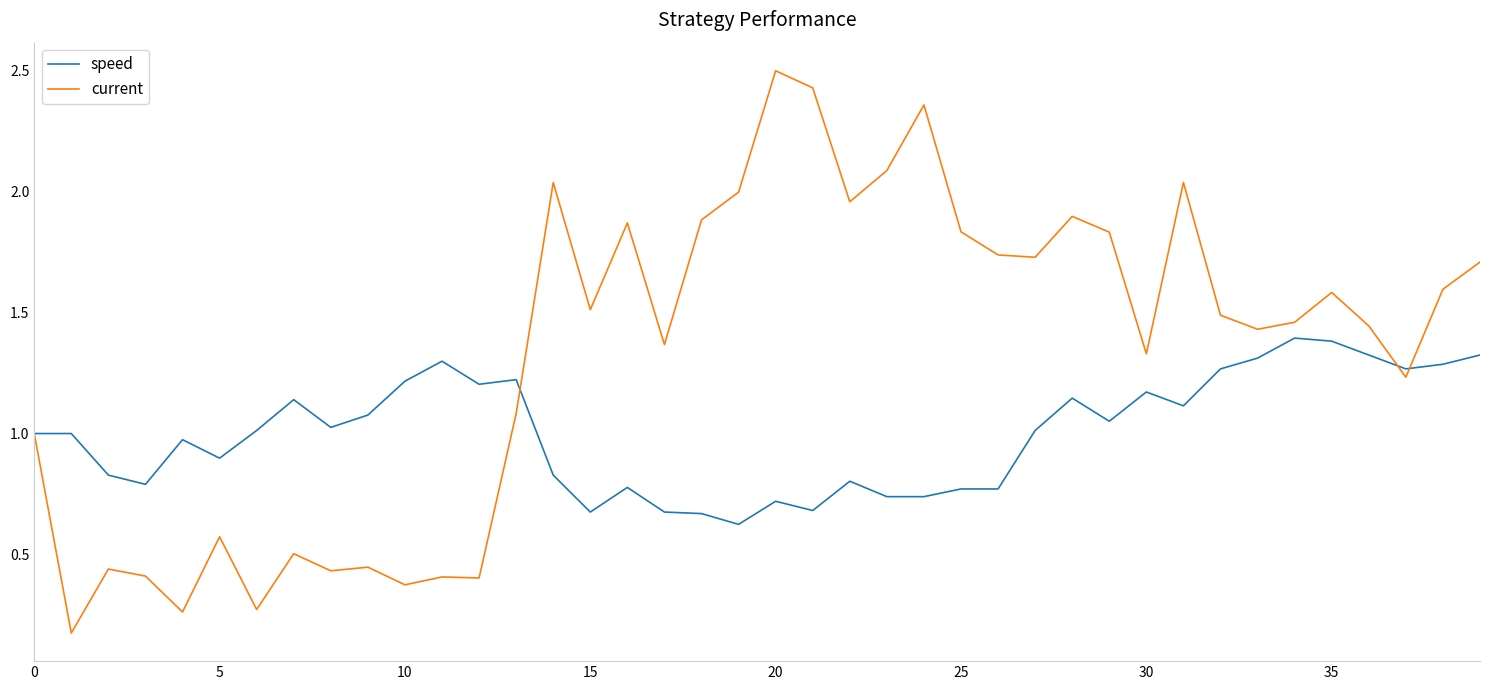

Does the chart display data point markers on the line(s)?

No